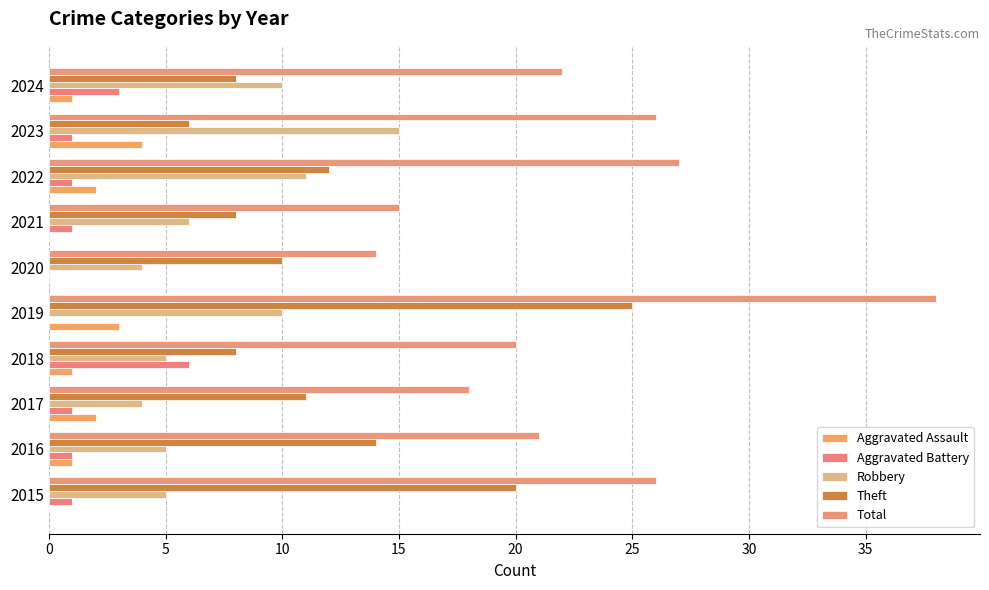

How many categories are shown in the chart?

10